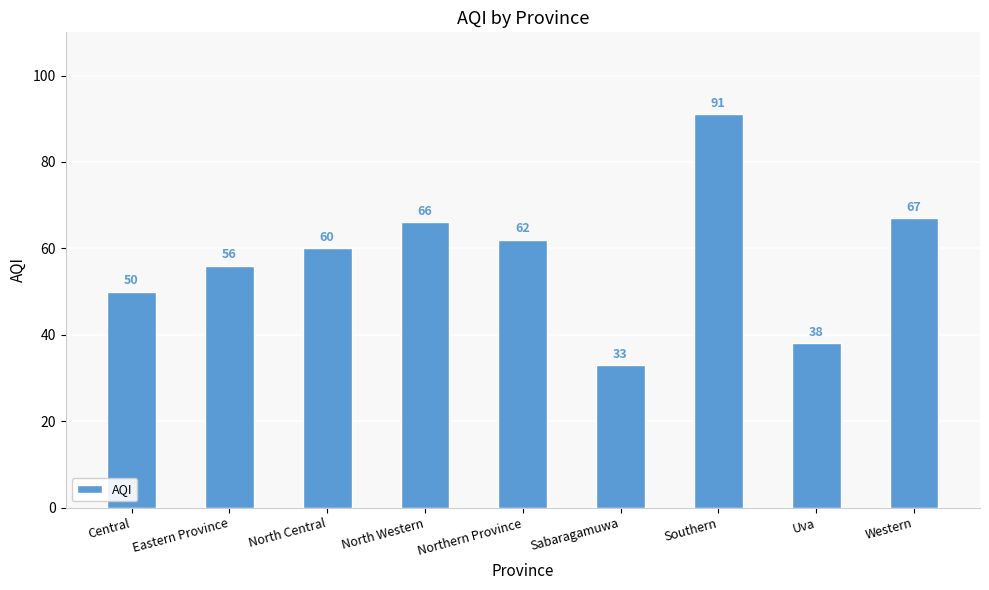

Which label corresponds to the smallest value in the chart?

Sabaragamuwa